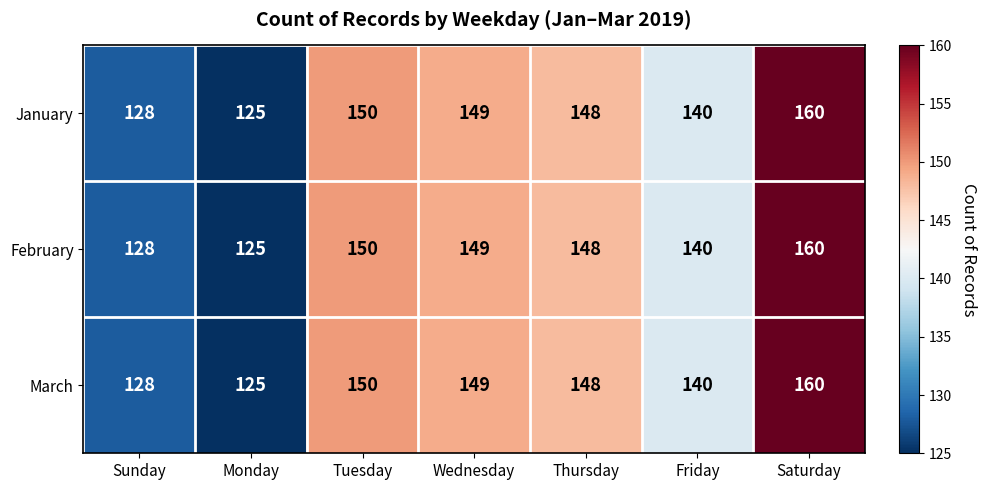

At which category is the sum across all series the highest?

Saturday